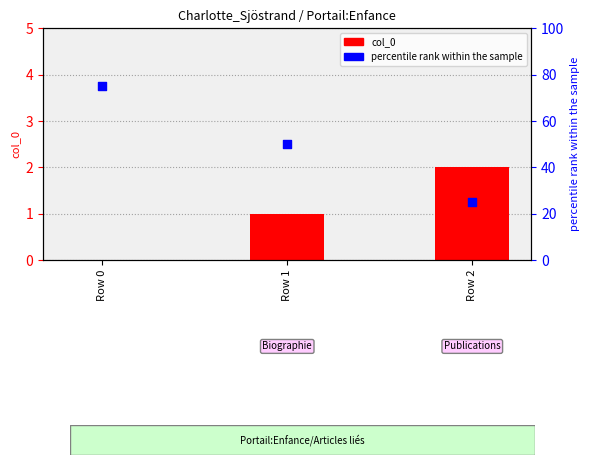

Which series contains the highest Y value?

percentile rank within the sample